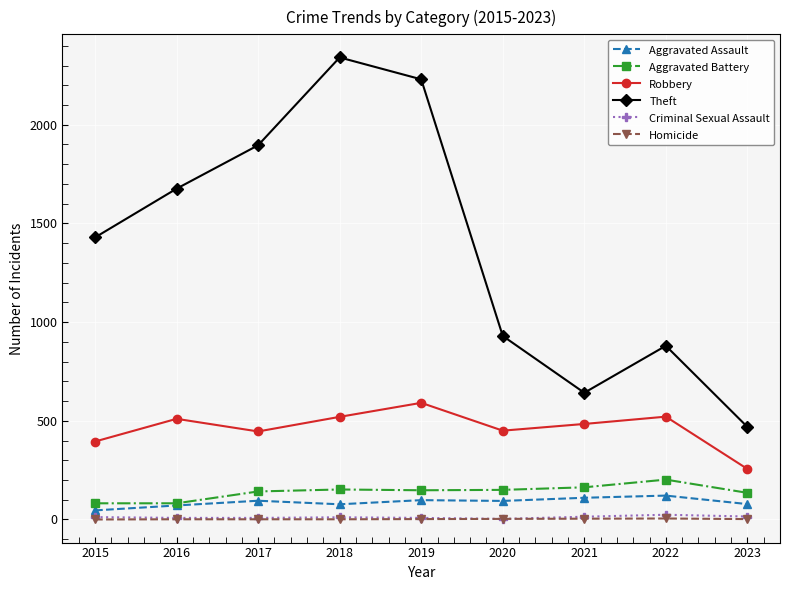

What is the difference between the second highest and minimum values in the Criminal Sexual Assault series?

12